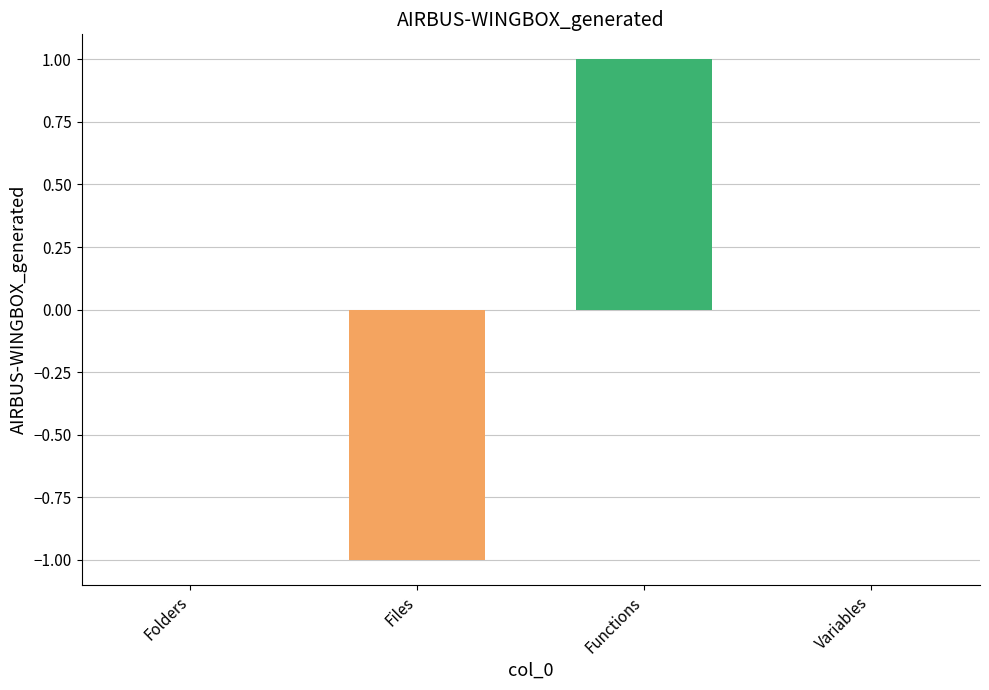

How many categories are shown in the chart?

4